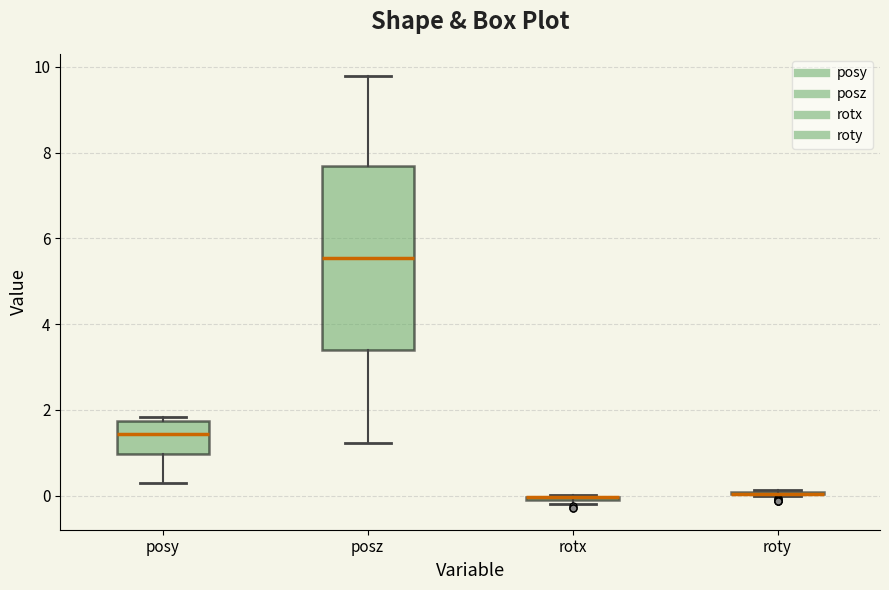

Which box is the tallest, from its lower edge to its upper edge?

posz